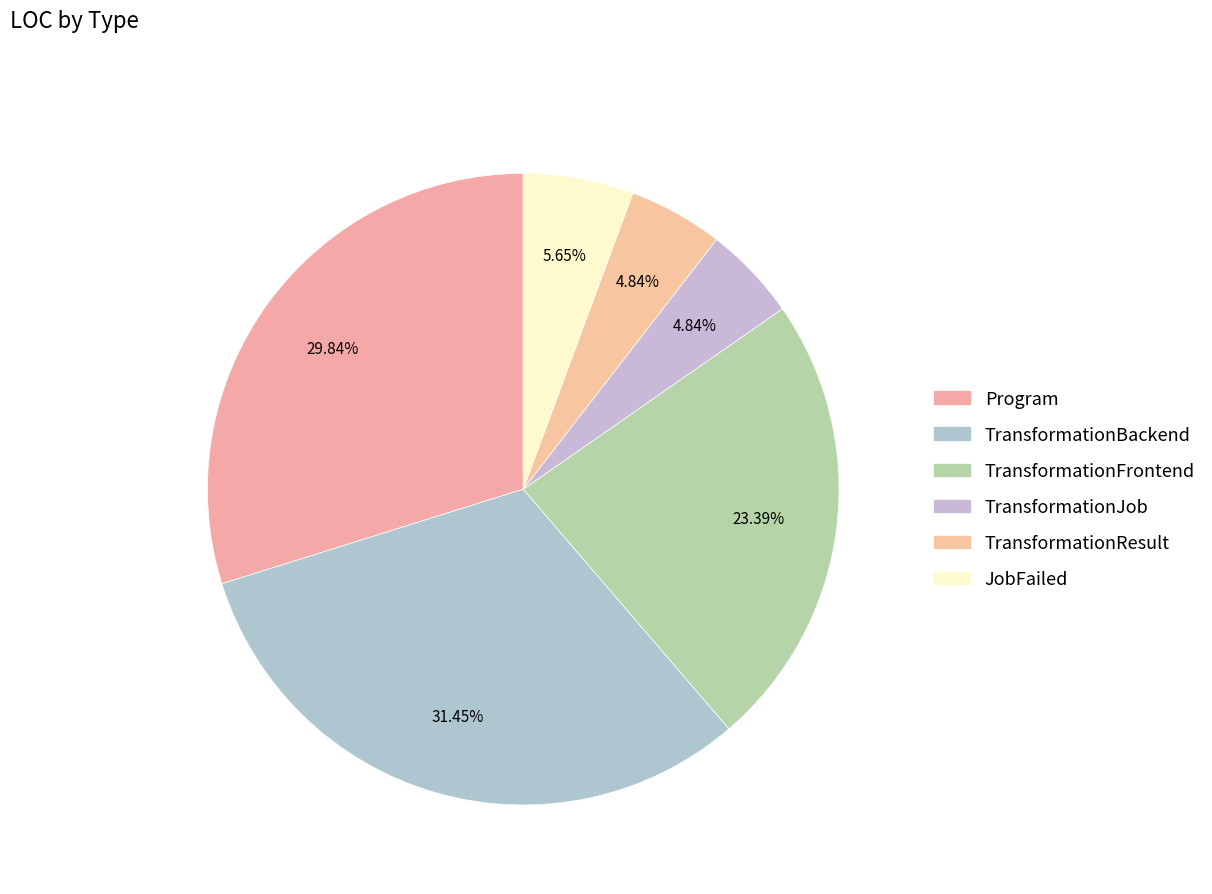

True or false: Program accounts for 39% of the total.

False